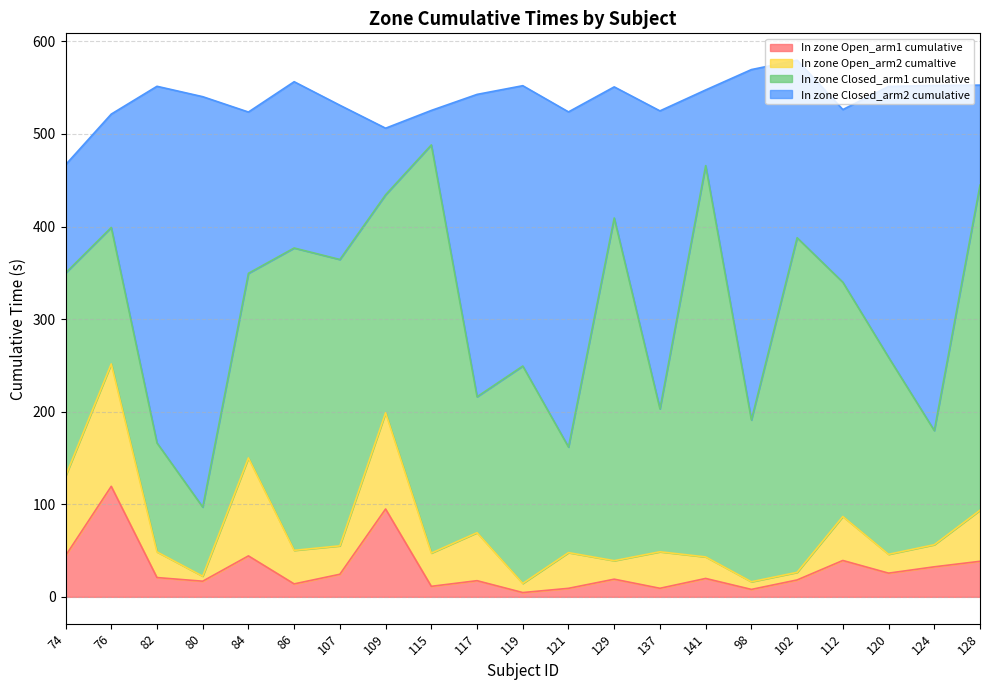

What is the difference between the maximum and minimum values in the In zone Open_arm1 cumulative series?

114.7